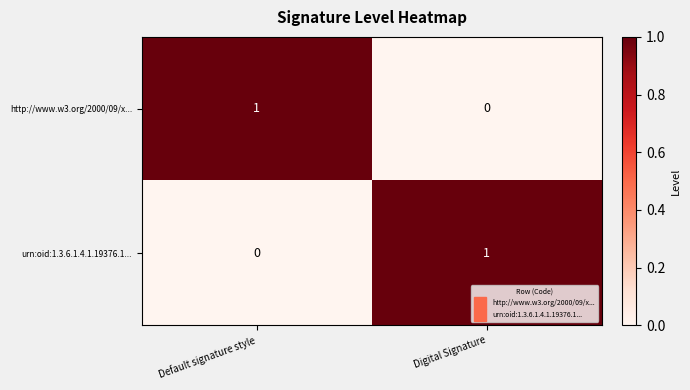

Reading right to left, transcribe all the data shown in this chart.

http://www.w3.org/2000/09/x...: 0	1
urn:oid:1.3.6.1.4.1.19376.1...: 1	0